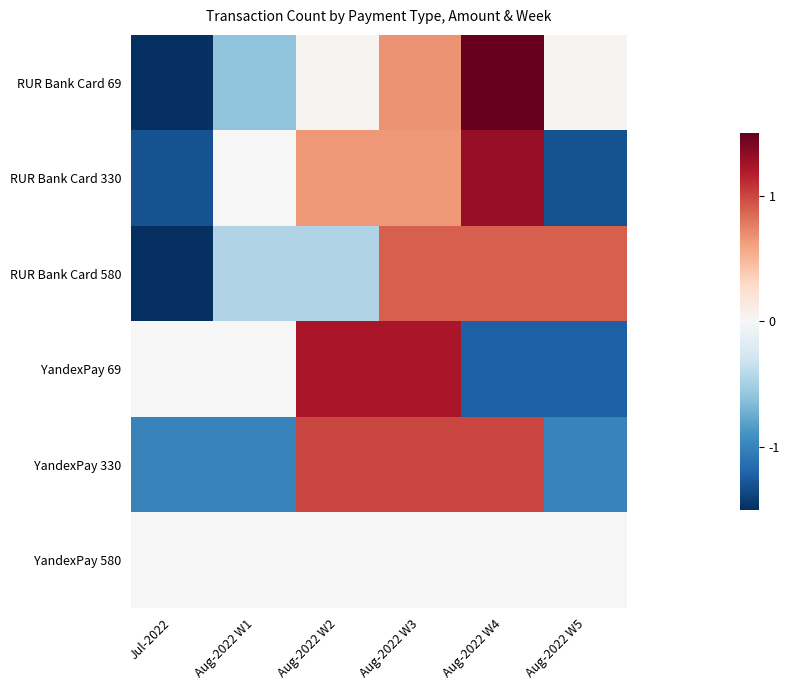

List the series in order of their peak value, lowest first.

YandexPay 580, RUR Bank Card 580, YandexPay 330, YandexPay 69, RUR Bank Card 330, RUR Bank Card 69